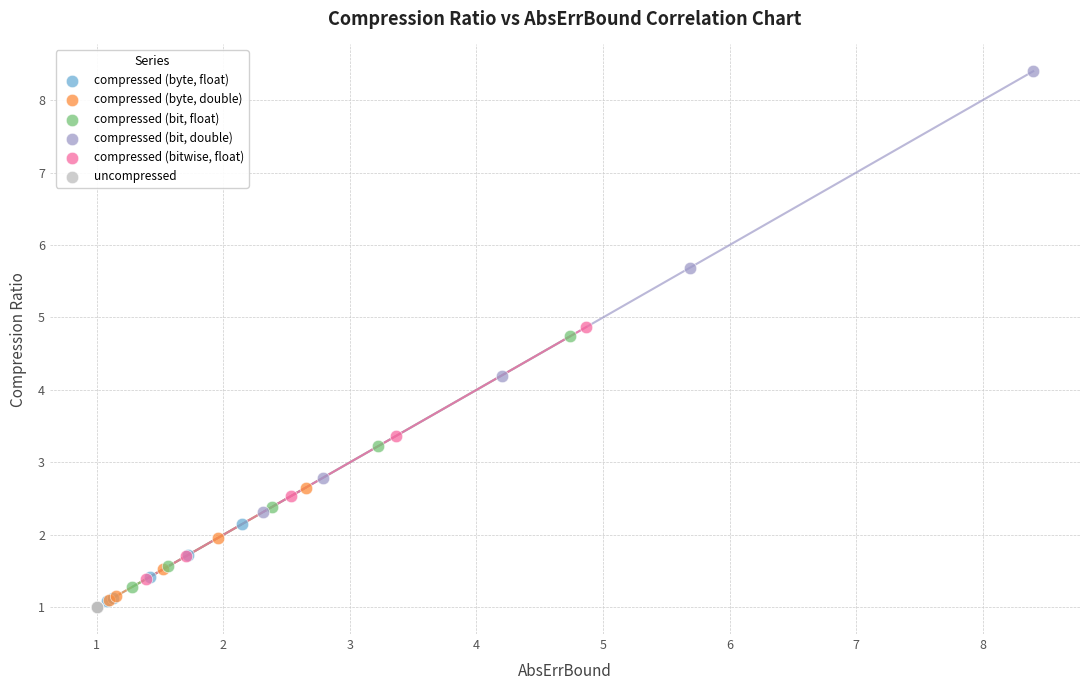

Which series reaches the maximum Y coordinate?

compressed (bit, double)